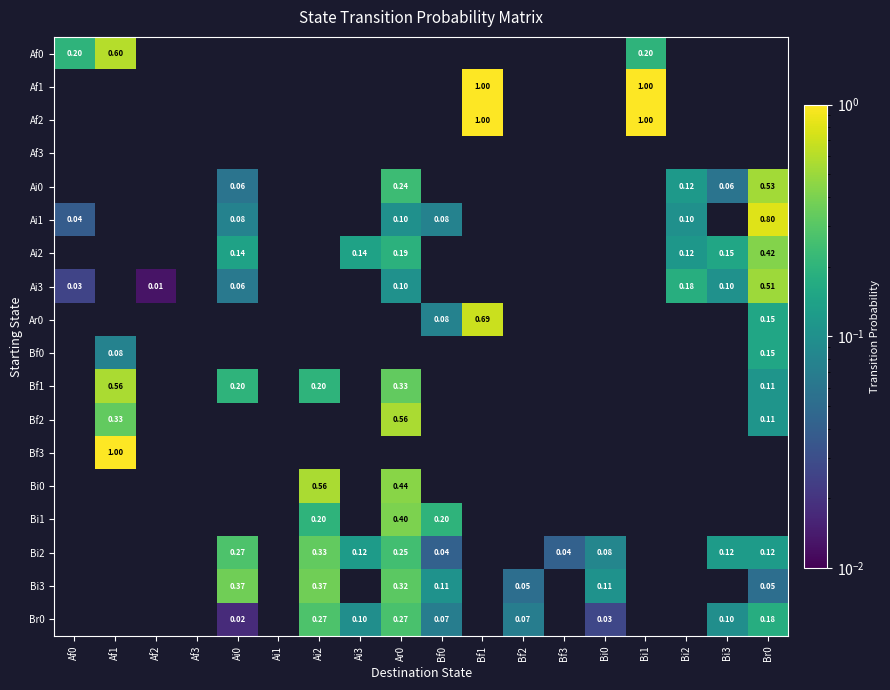

What is the difference between the maximum and minimum values in the Ai3 series?

0.5